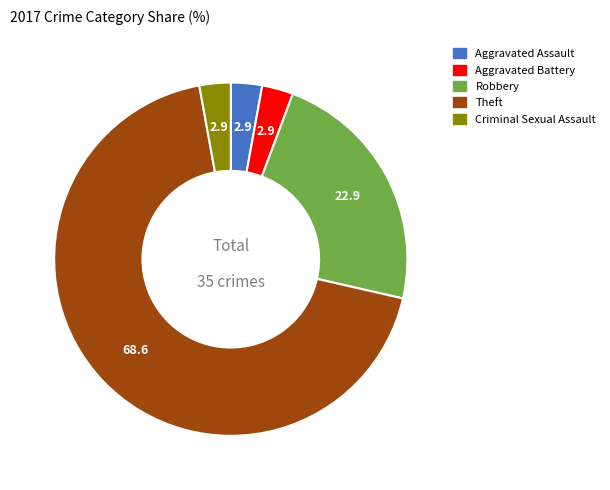

Is it true that Aggravated Battery is 3% of the pie?

True